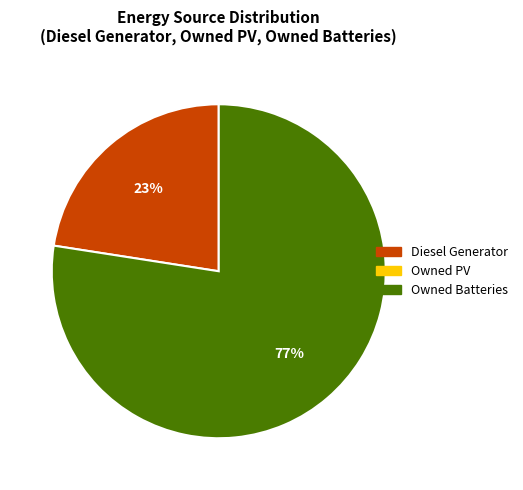

Count the number of slices in the pie.

2